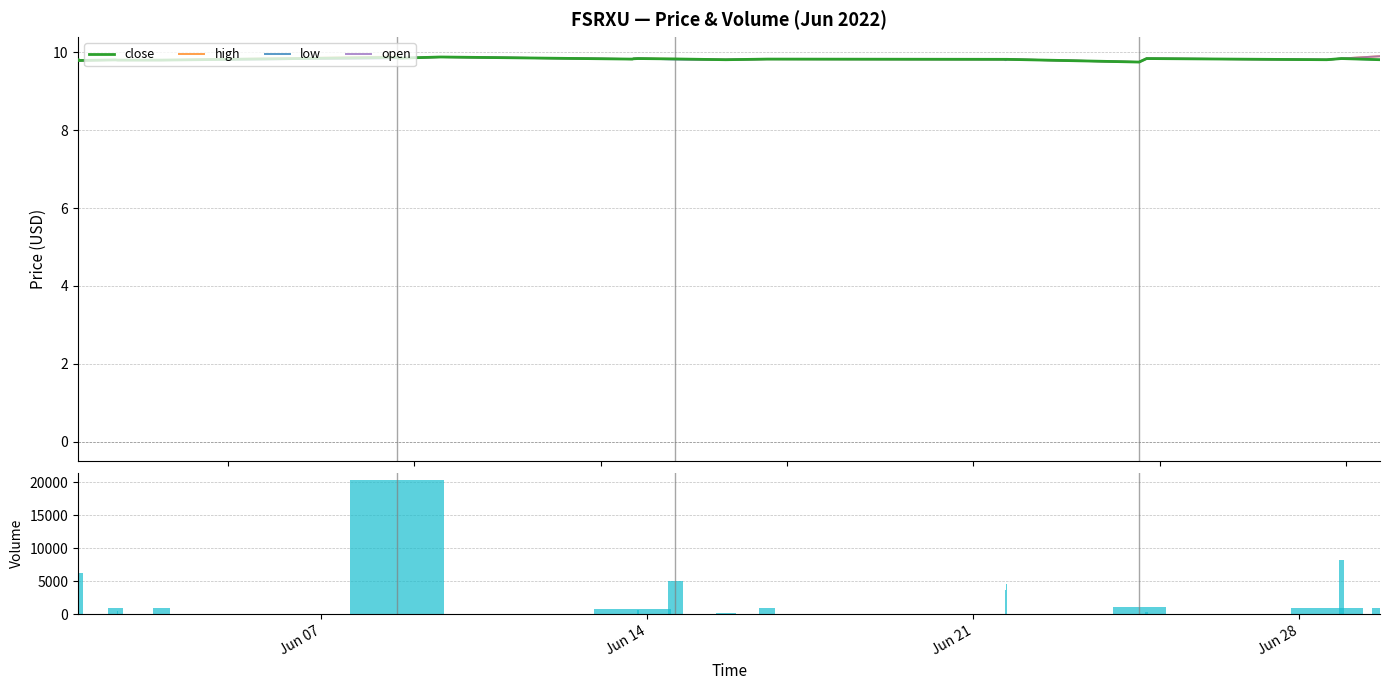

Reading left to right, list all the values displayed in this chart.

close: 9.8	9.8	9.8	9.8	9.8	9.9	9.8	9.8	9.9	9.8	9.9	9.8	9.8	9.8	9.8	9.8	9.8	9.8	9.8	9.8	9.8	9.8	9.8	9.8	9.8	9.8	9.8	9.8	9.8	9.8	9.8	9.8
high: 9.8	9.8	9.8	9.8	9.8	9.9	9.8	9.8	9.9	9.8	9.9	9.8	9.8	9.8	9.8	9.8	9.8	9.8	9.8	9.8	9.8	9.8	9.8	9.8	9.8	9.8	9.8	9.8	9.8	9.8	9.8	9.9
low: 9.8	9.8	9.8	9.8	9.8	9.8	9.8	9.8	9.9	9.8	9.9	9.8	9.8	9.8	9.8	9.8	9.8	9.8	9.8	9.8	9.8	9.8	9.8	9.8	9.8	9.8	9.8	9.8	9.8	9.8	9.8	9.8
open: 9.8	9.8	9.8	9.8	9.8	9.8	9.8	9.8	9.9	9.8	9.9	9.8	9.8	9.8	9.8	9.8	9.8	9.8	9.8	9.8	9.8	9.8	9.8	9.8	9.8	9.8	9.8	9.8	9.8	9.8	9.8	9.9
volume: 6209.0	12443.0	1000.0	500.0	1000.0	20400.0	100.0	19900.0	100.0	20000.0	100.0	850.0	100.0	100.0	700.0	5100.0	200.0	1000.0	100.0	100.0	100.0	100.0	100.0	3669.0	250.0	100.0	4515.0	1140.0	400.0	1000.0	8200.0	1000.0